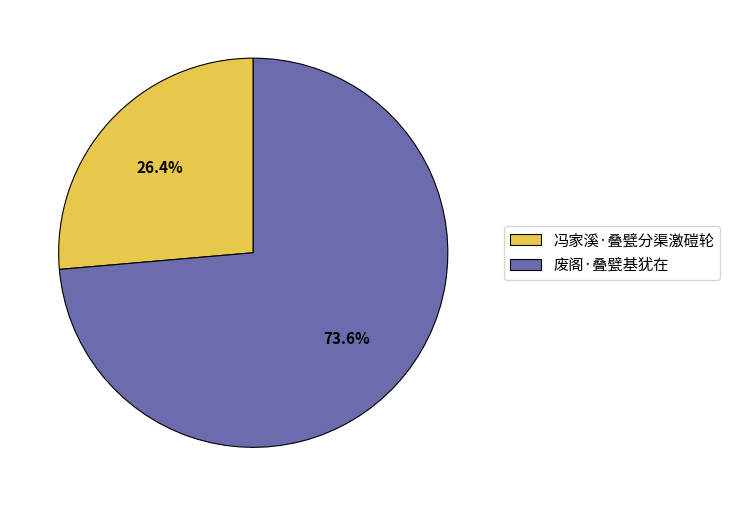

To the nearest percent, what is the difference between the largest and smallest slice percentages?

47%